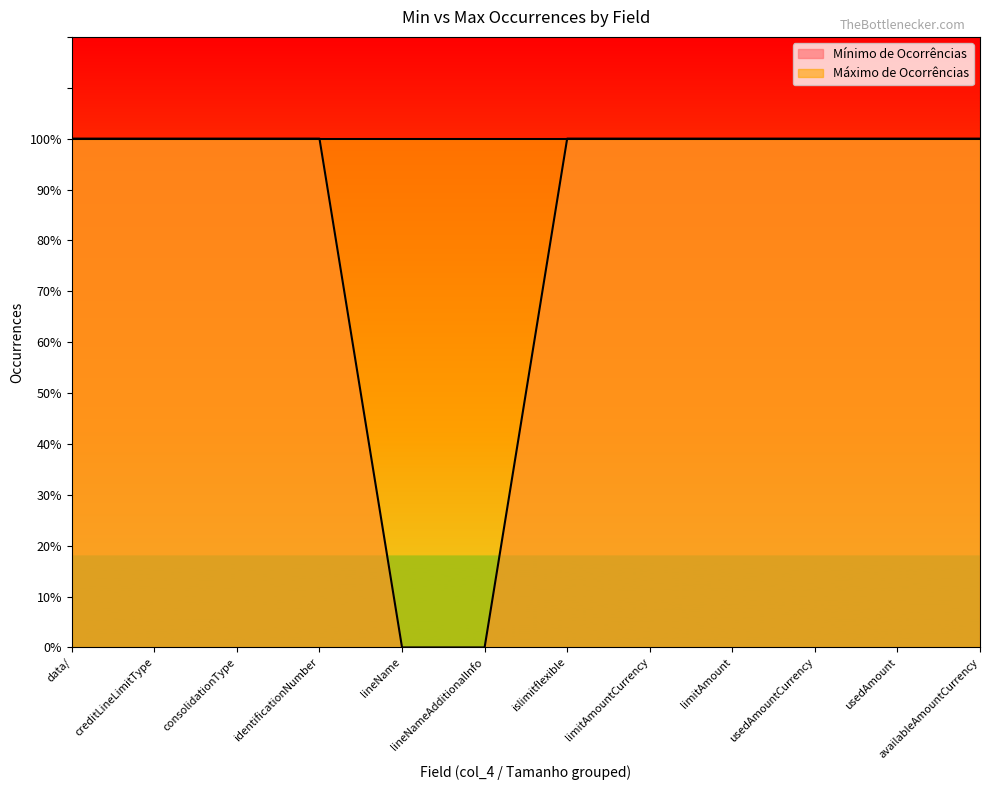

What is the difference between the maximum and minimum values?

1